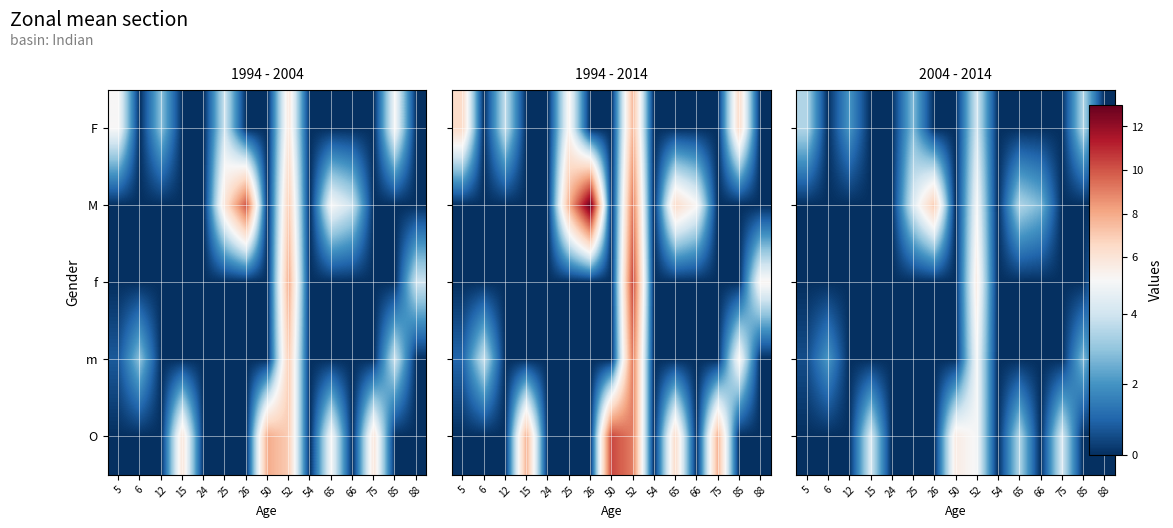

Reading right to left, what are all the values shown in this chart?

row_0: 88=0.0	85=3.5	75=0.0	66=0.0	65=0.0	54=0.0	52=4.1	50=0.0	26=0.0	25=2.8	24=0.0	15=0.0	12=2.1	6=0.0	5=3.5
row_1: 88=0.0	85=0.0	75=0.0	66=2.7	65=3.5	54=0.0	52=4.9	50=0.0	26=7.0	25=4.2	24=0.0	15=0.0	12=0.0	6=0.0	5=0.0
row_2: 88=2.8	85=0.0	75=0.0	66=0.0	65=0.0	54=0.0	52=5.5	50=0.0	26=0.0	25=0.0	24=0.0	15=0.0	12=0.0	6=0.0	5=0.0
row_3: 88=0.0	85=2.8	75=0.0	66=0.0	65=0.0	54=0.0	52=4.9	50=0.0	26=0.0	25=0.0	24=0.0	15=0.0	12=0.0	6=2.1	5=0.5
row_4: 88=0.0	85=0.0	75=4.2	66=0.0	65=3.5	54=0.0	52=4.9	50=5.6	26=0.0	25=0.0	24=0.0	15=4.2	12=0.0	6=0.0	5=0.0